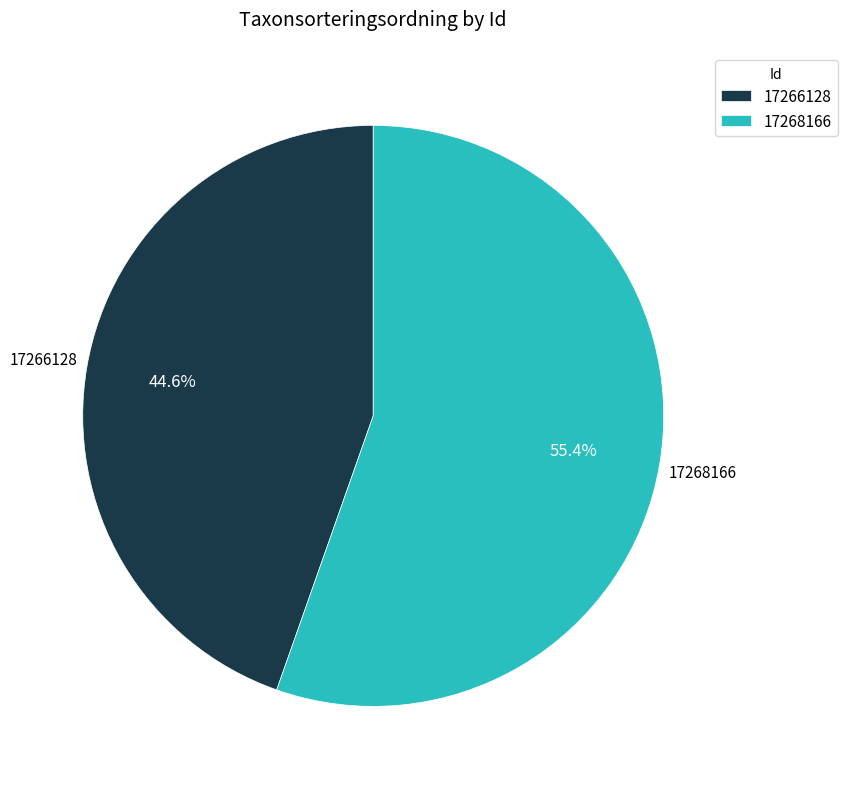

Does 17266128 account for over 50% of the chart?

No